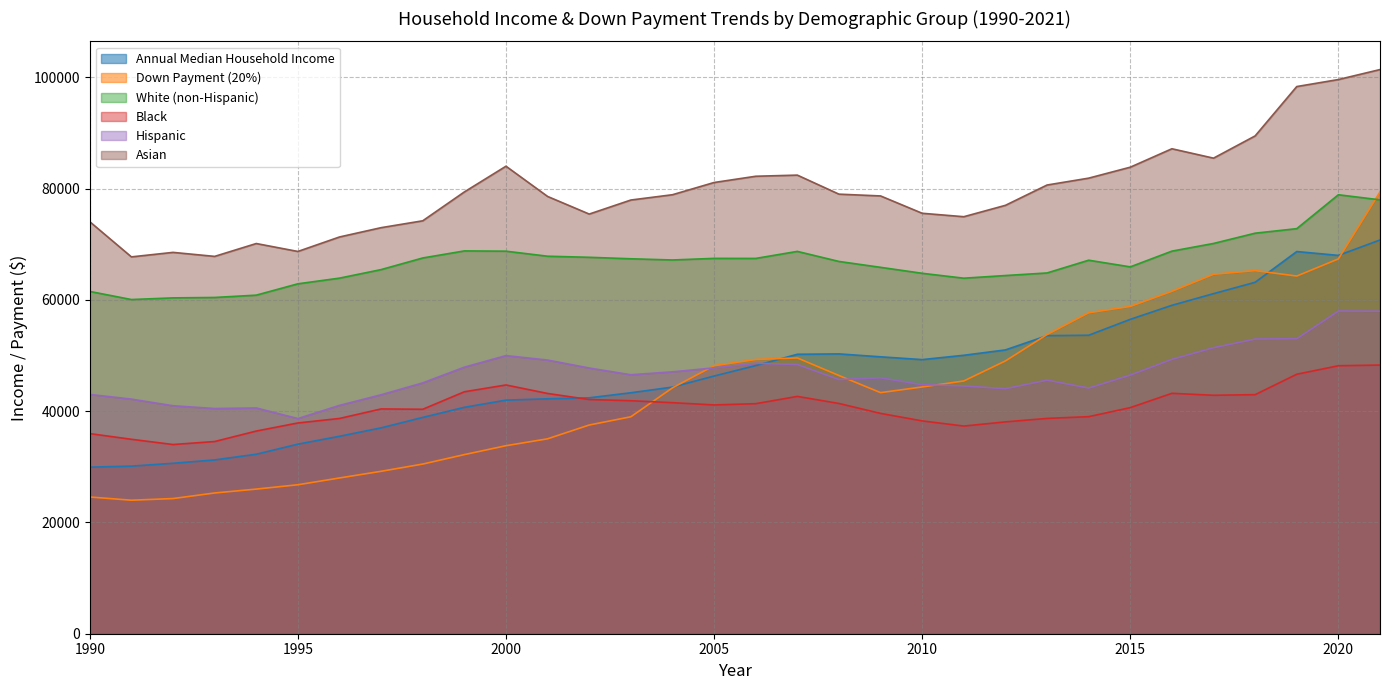

Reading left to right, what are all the values shown in this chart?

Annual Median Household Income: 29943	30126	30636	31241	32264	34076	35492	37005	38885	40696	41990	42228	42409	43318	44334	46326	48201	50233	50303	49777	49276	50054	51017	53585	53657	56516	59039	61136	63179	68703	68010	70784
Down Payment (20%): 24580	24000	24300	25300	26000	26780	28000	29200	30500	32200	33800	35040	37520	39000	44200	48180	49300	49580	46420	43340	44360	45440	49040	53780	57700	58840	61560	64620	65280	64300	67380	79420
White (non-Hispanic): 61533	60076	60372	60449	60864	62904	63924	65459	67548	68817	68768	67864	67669	67404	67187	67476	67467	68731	66924	65865	64794	63912	64391	64854	67146	65948	68778	70157	72005	72820	78912	77999
Black: 35974	34955	34012	34552	36434	37888	38700	40411	40350	43497	44718	43191	42098	41885	41534	41128	41353	42664	41392	39608	38258	37331	38084	38704	39021	40646	43217	42865	42977	46648	48175	48297
Hispanic: 43013	42174	40980	40482	40582	38678	41047	42956	45091	47916	49995	49193	47763	46552	47078	47789	48623	48406	45692	46004	44772	44549	44055	45592	44171	46505	49328	51425	52974	53036	58015	57981
Asian: 74063	67744	68553	67832	70144	68718	71322	72996	74230	79419	84043	78607	75439	77964	78917	81114	82237	82442	79020	78699	75582	74965	77010	80661	81897	83867	87180	85491	89491	98363	99622	101418